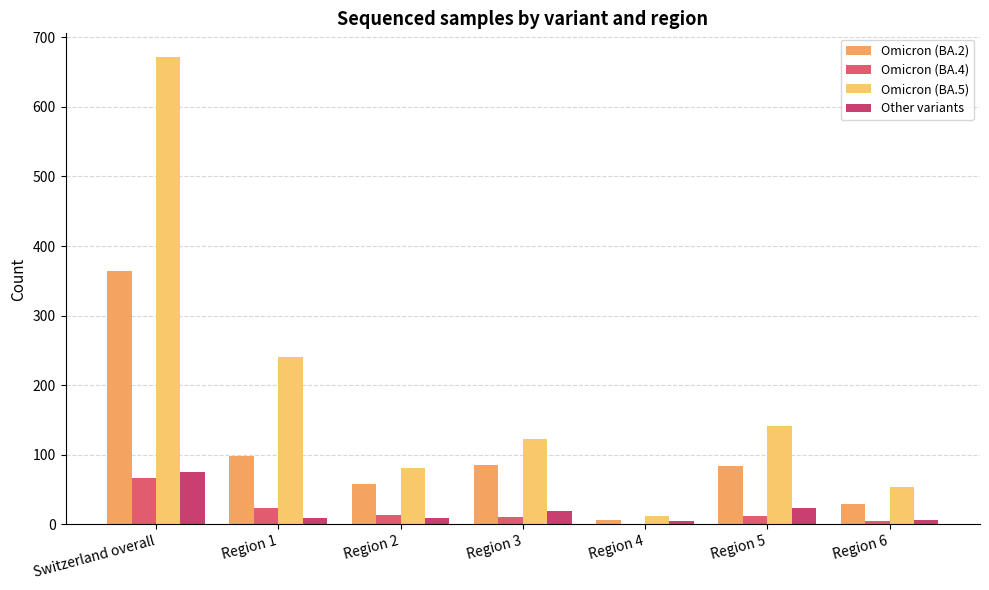

What is the average value of the Omicron (BA.2) series?

103